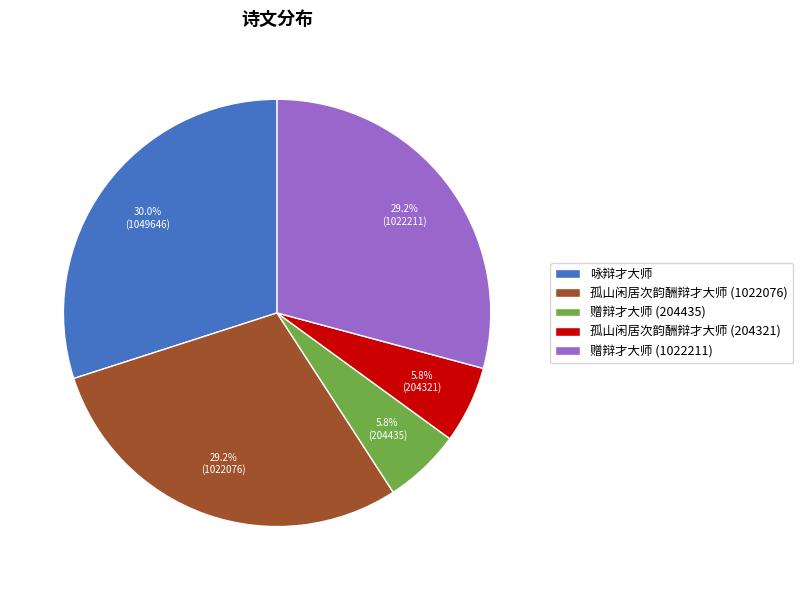

Approximately how many times larger is the value at 孤山闲居次韵酬辩才大师 (1022076) compared to 赠辩才大师 (1022211)?

1.0